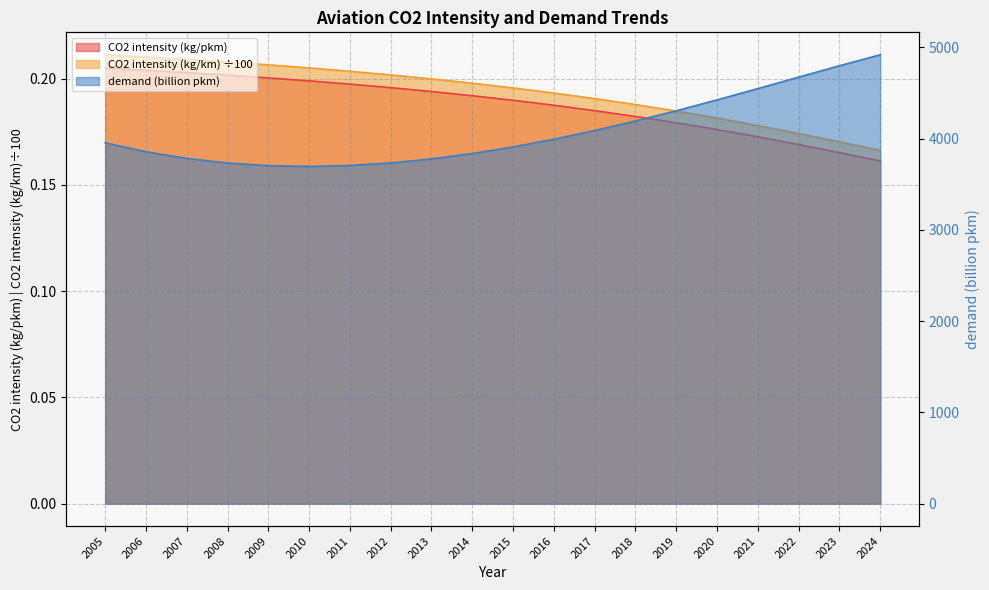

Which label corresponds to the smallest value in the chart?

2024